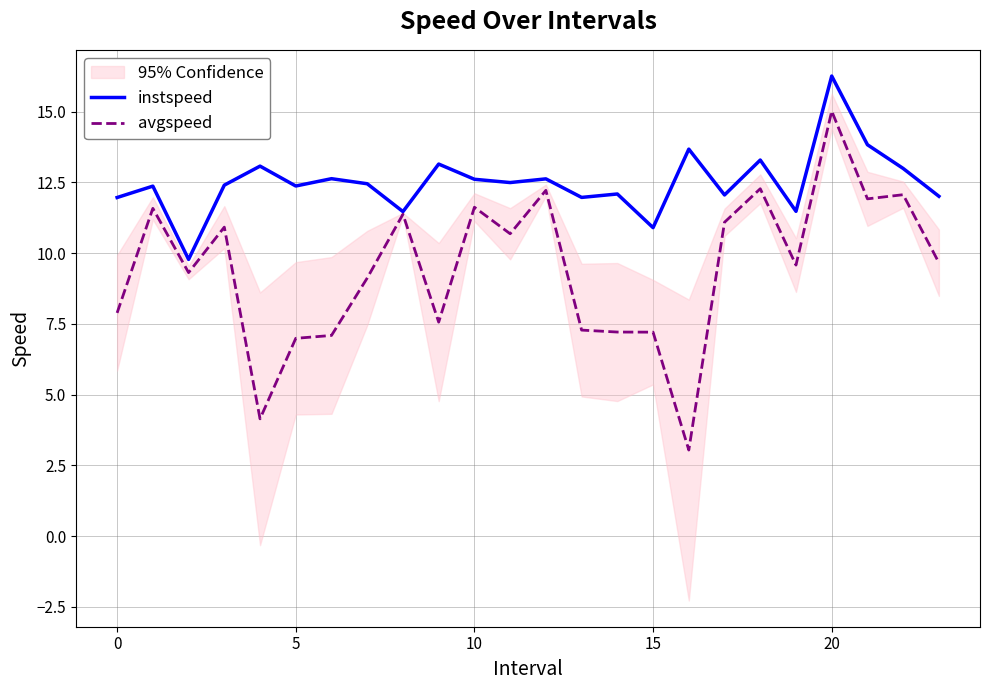

Which series has the widest spread of values?

avgspeed